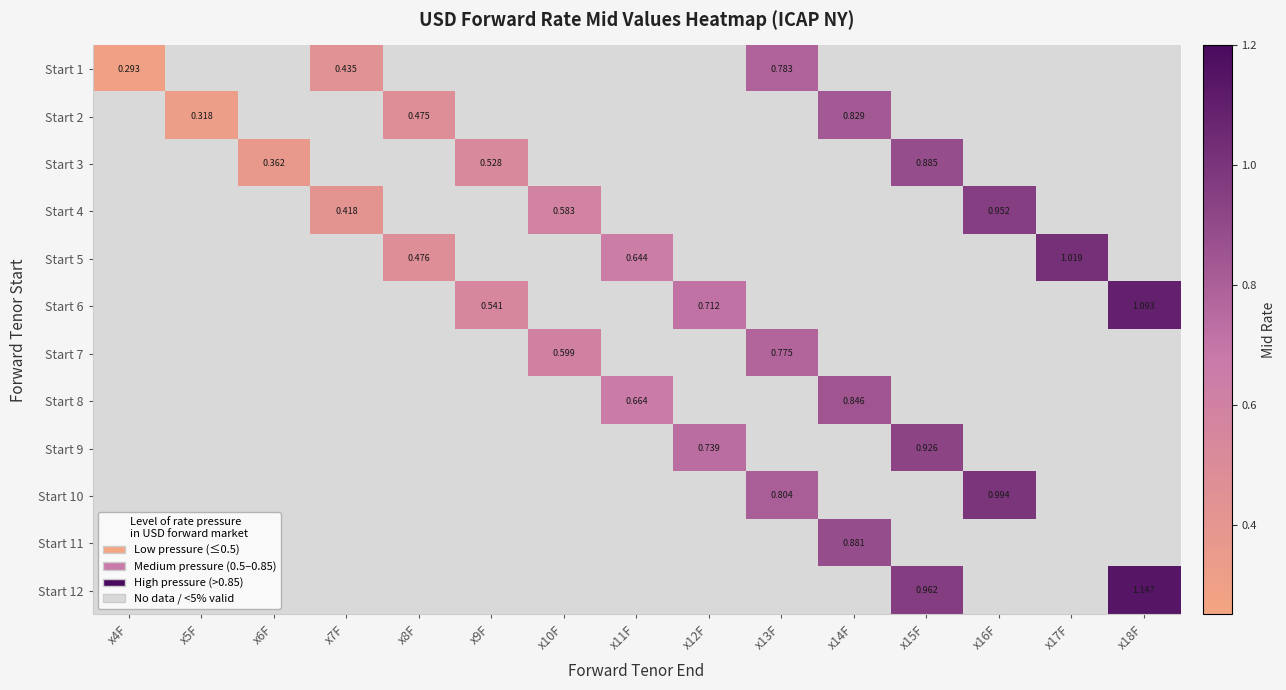

Between x7F and x17F, which is larger?

x17F